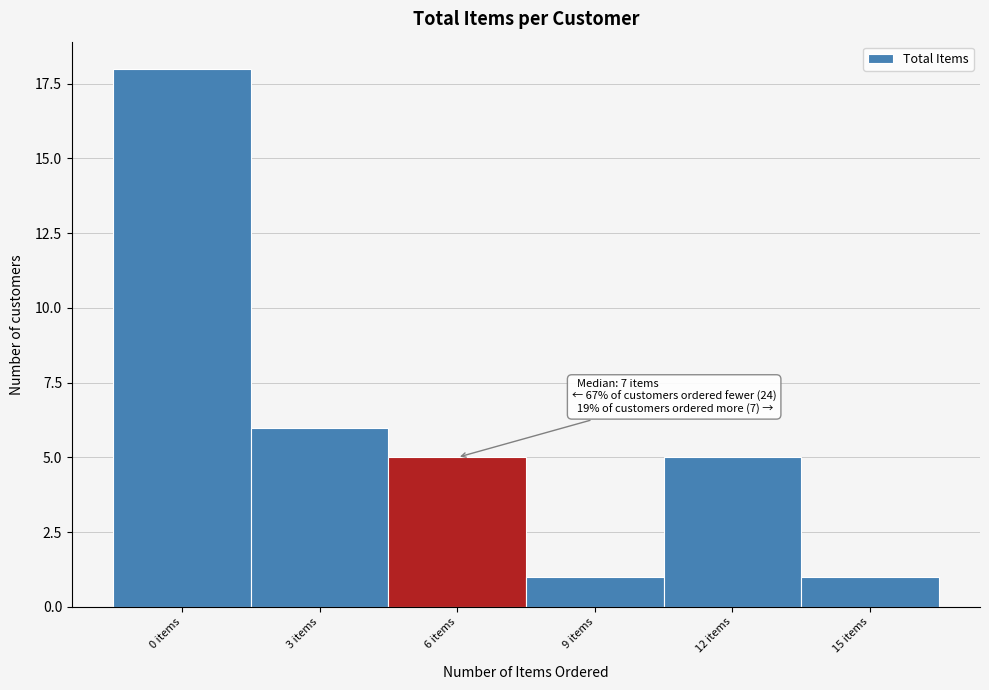

Reading left to right, extract all data points from this chart.

0 items=18	3 items=6	6 items=5	9 items=1	12 items=5	15 items=1